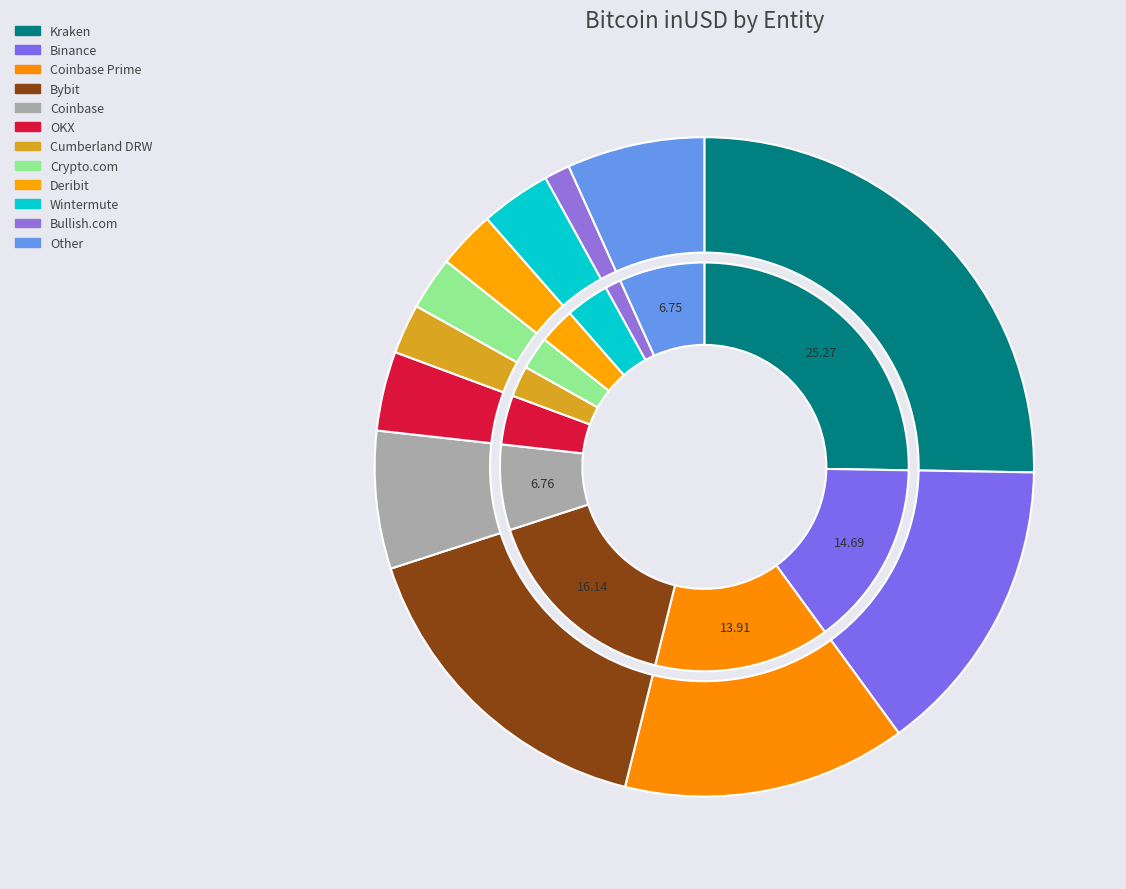

Which category has the biggest portion of the pie?

Kraken